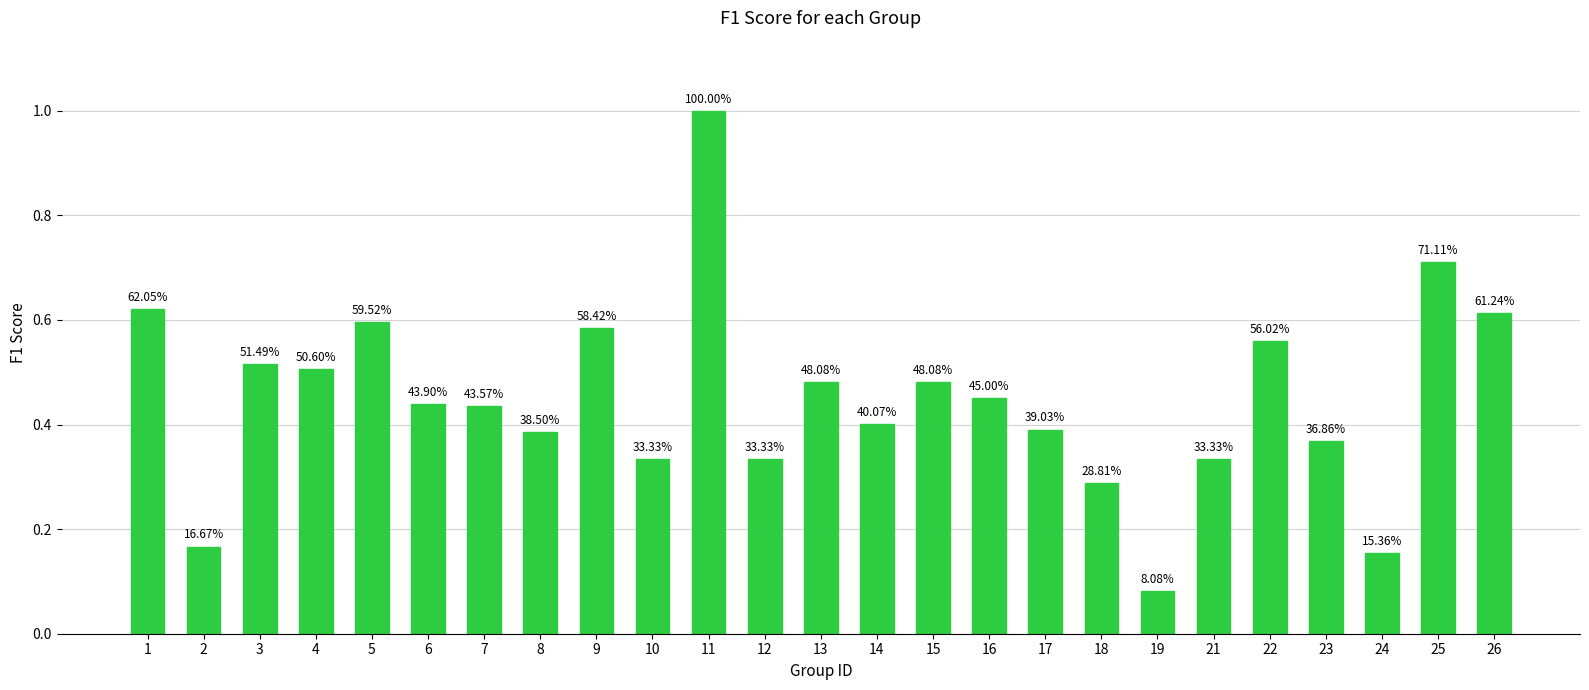

List the labels in order of value, smallest first.

19, 24, 2, 18, 10, 12, 21, 23, 8, 17, 14, 7, 6, 16, 13, 15, 4, 3, 22, 9, 5, 26, 1, 25, 11